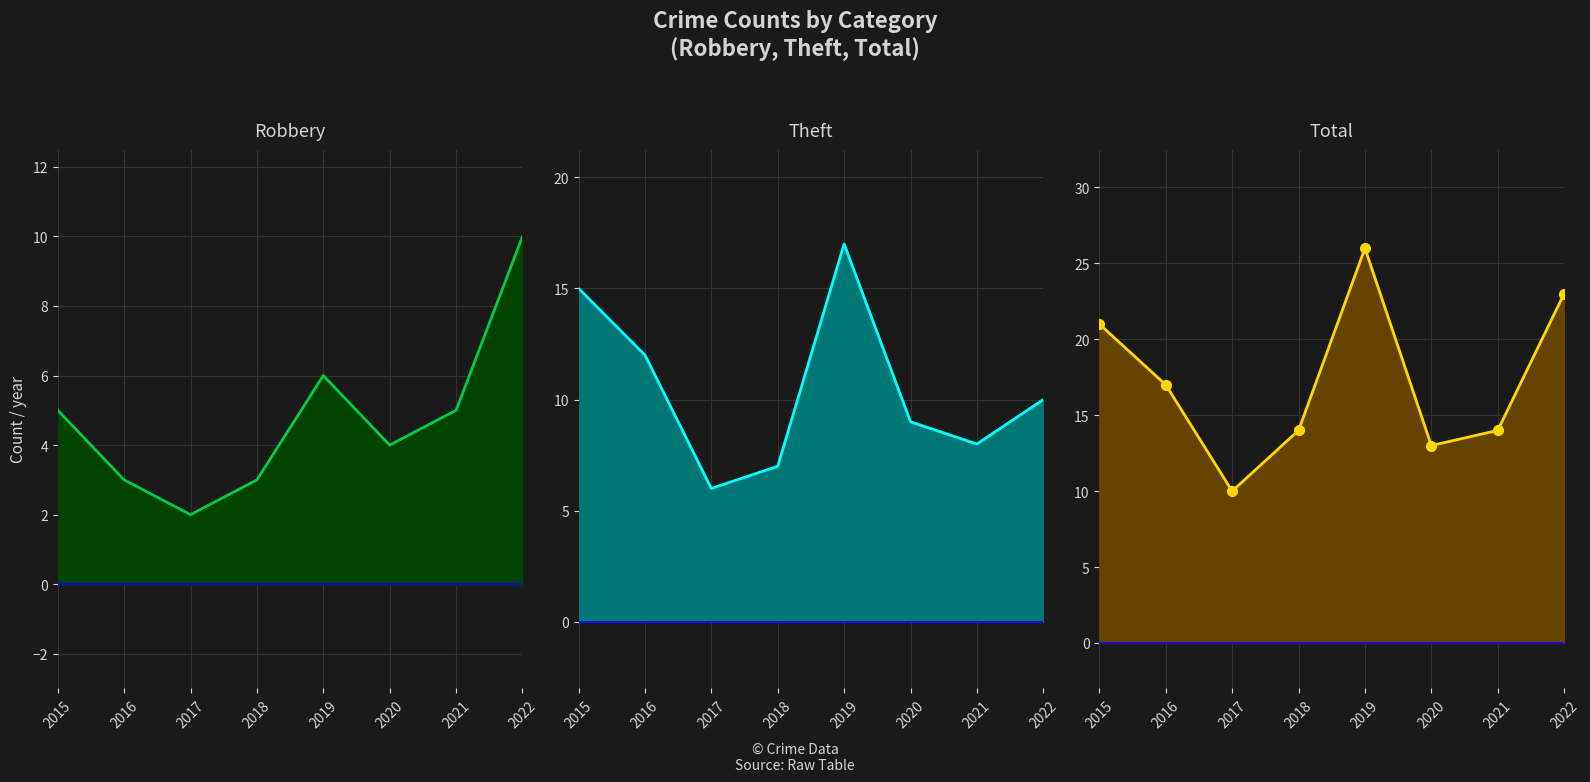

List the labels in order of Robbery line value, smallest first.

2017, 2016, 2018, 2020, 2015, 2021, 2019, 2022